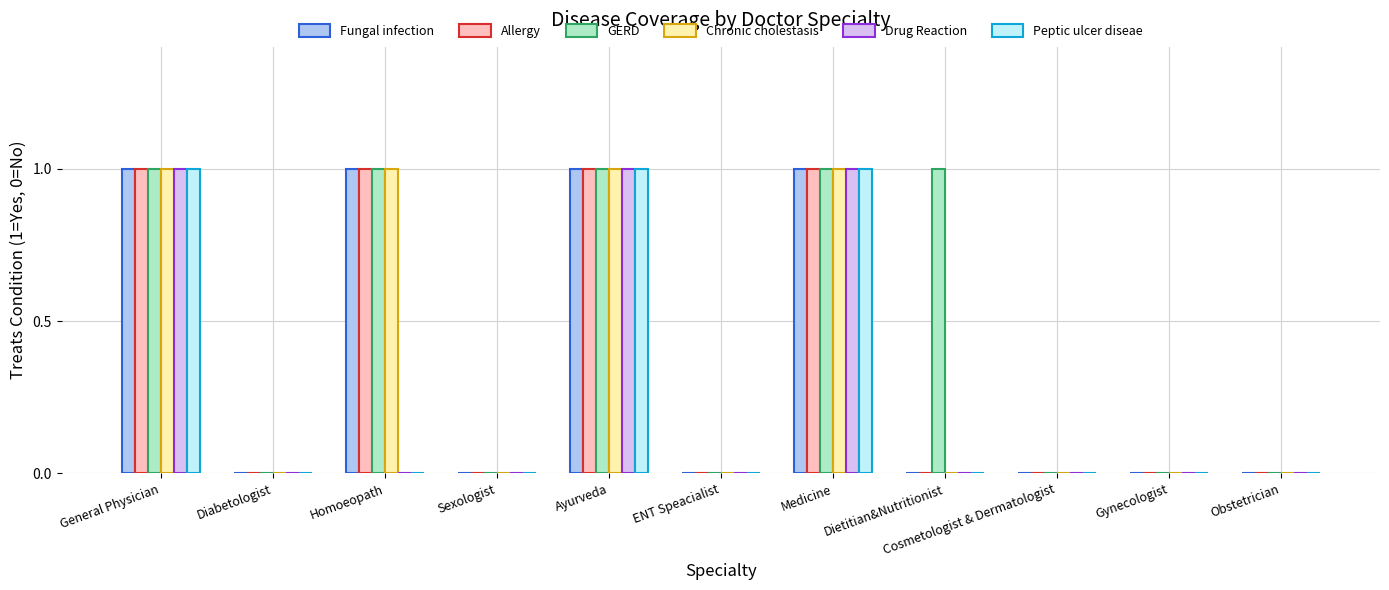

What is the total value across all series at Ayurveda?

6